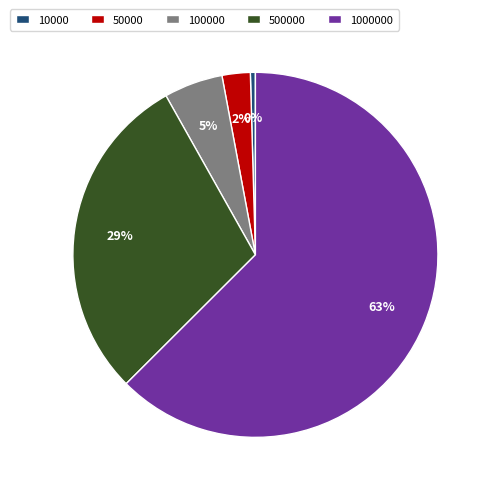

Which has a higher value, 100000 or 1000000?

1000000